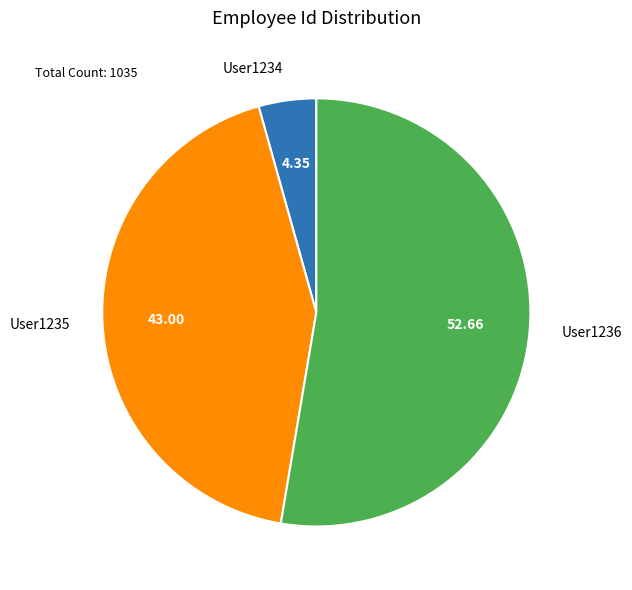

Which category has the smallest portion of the pie?

User1234